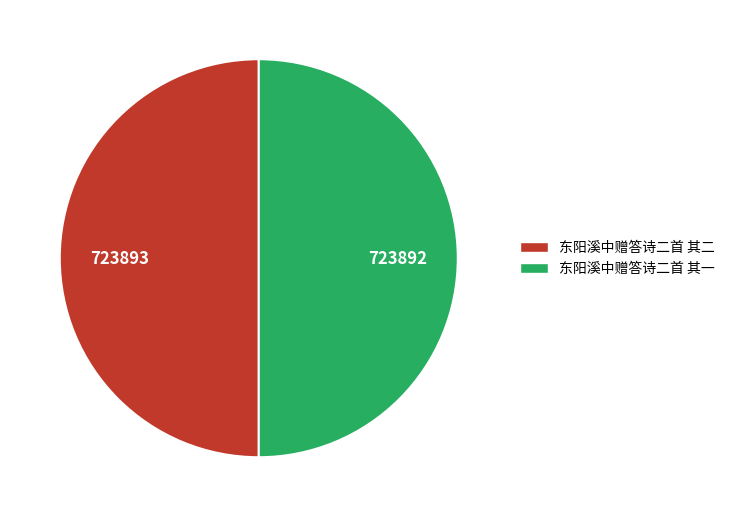

Count the number of slices in the pie.

2